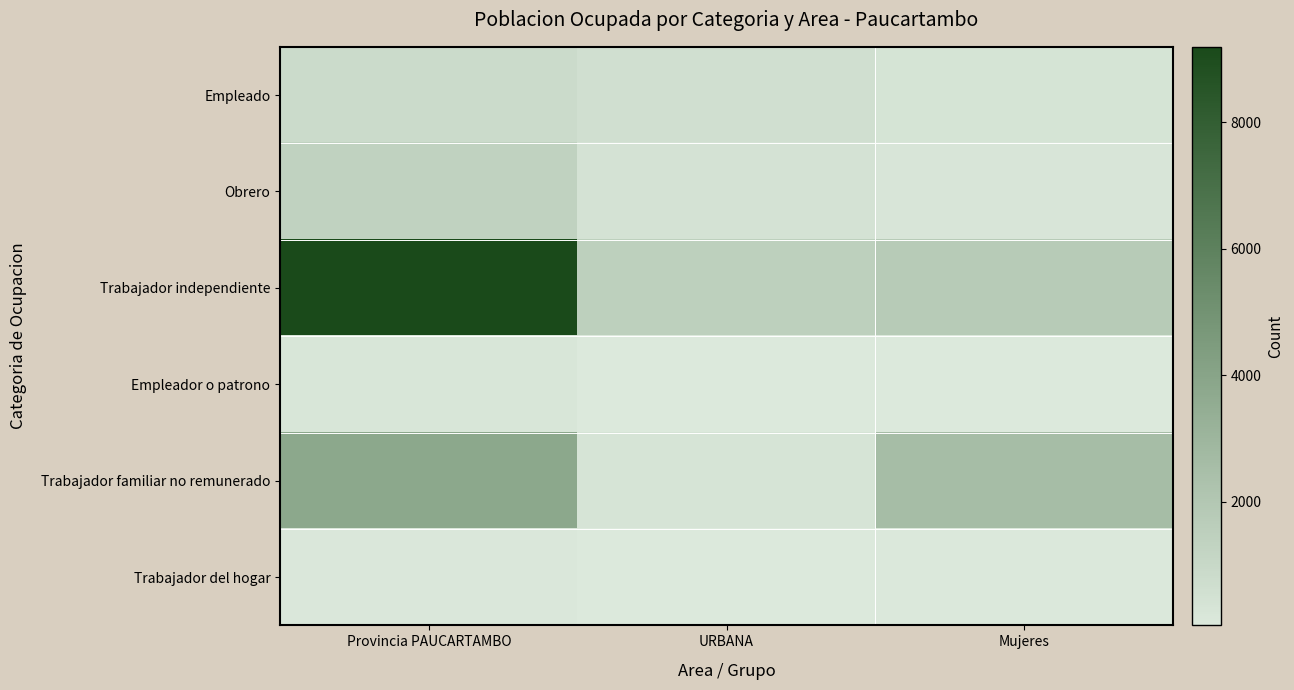

How many categories are shown in the chart?

3